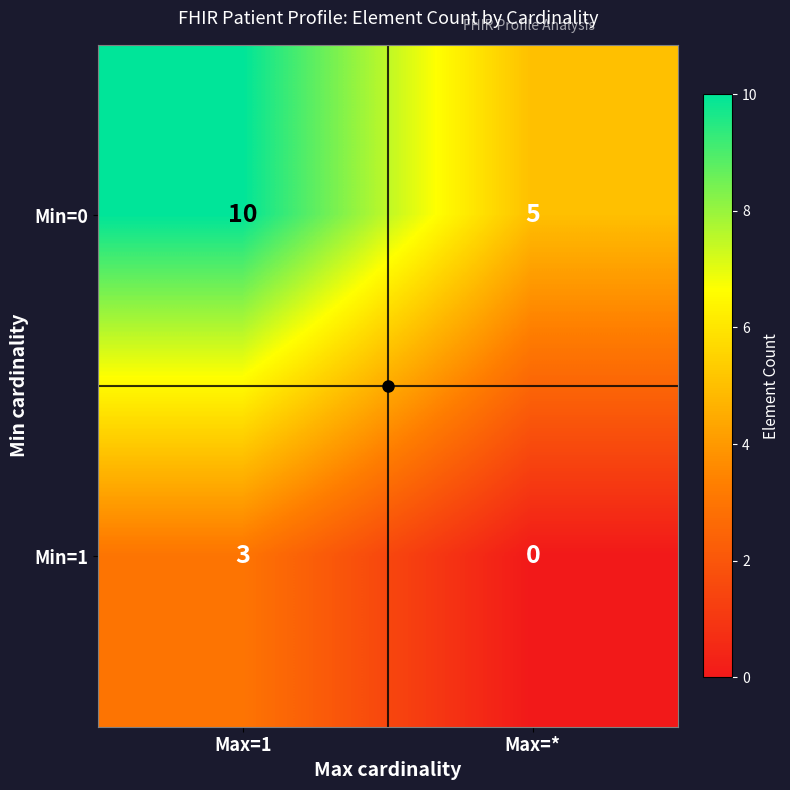

What is the difference between the Min=0 values at Max=1 and Max=*?

5